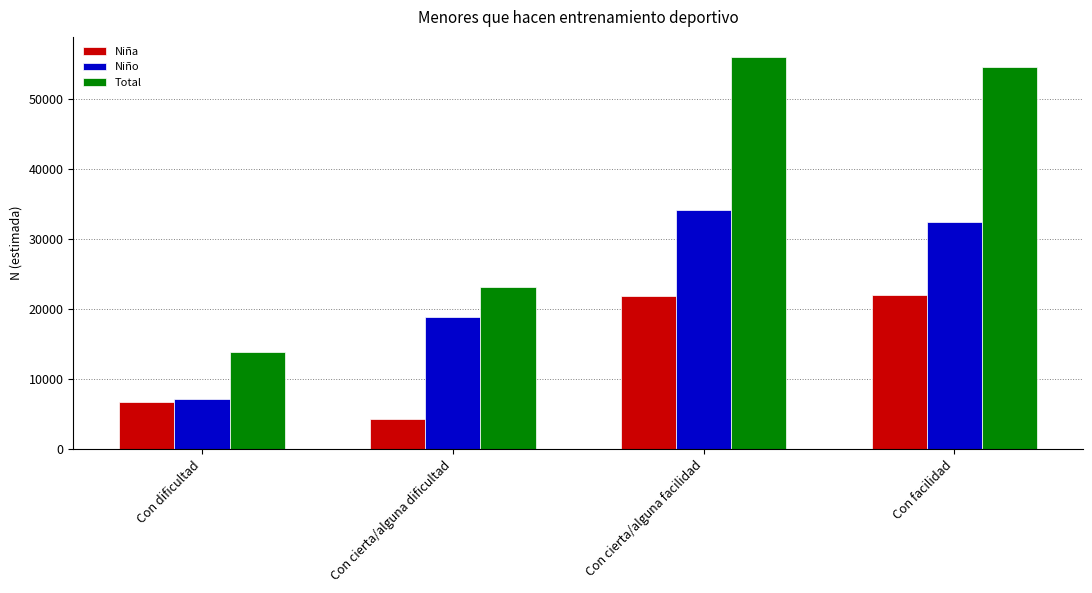

What are all the series names shown in the legend?

Niña, Niño, Total